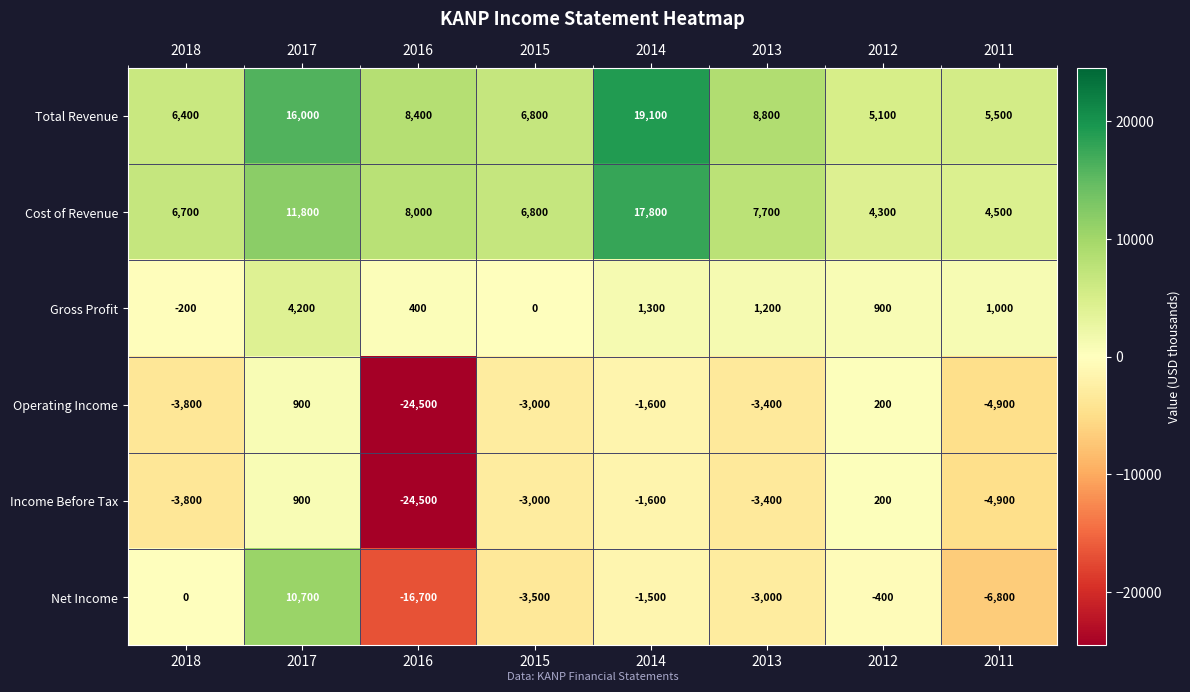

Which series has the largest total across all categories?

Total Revenue